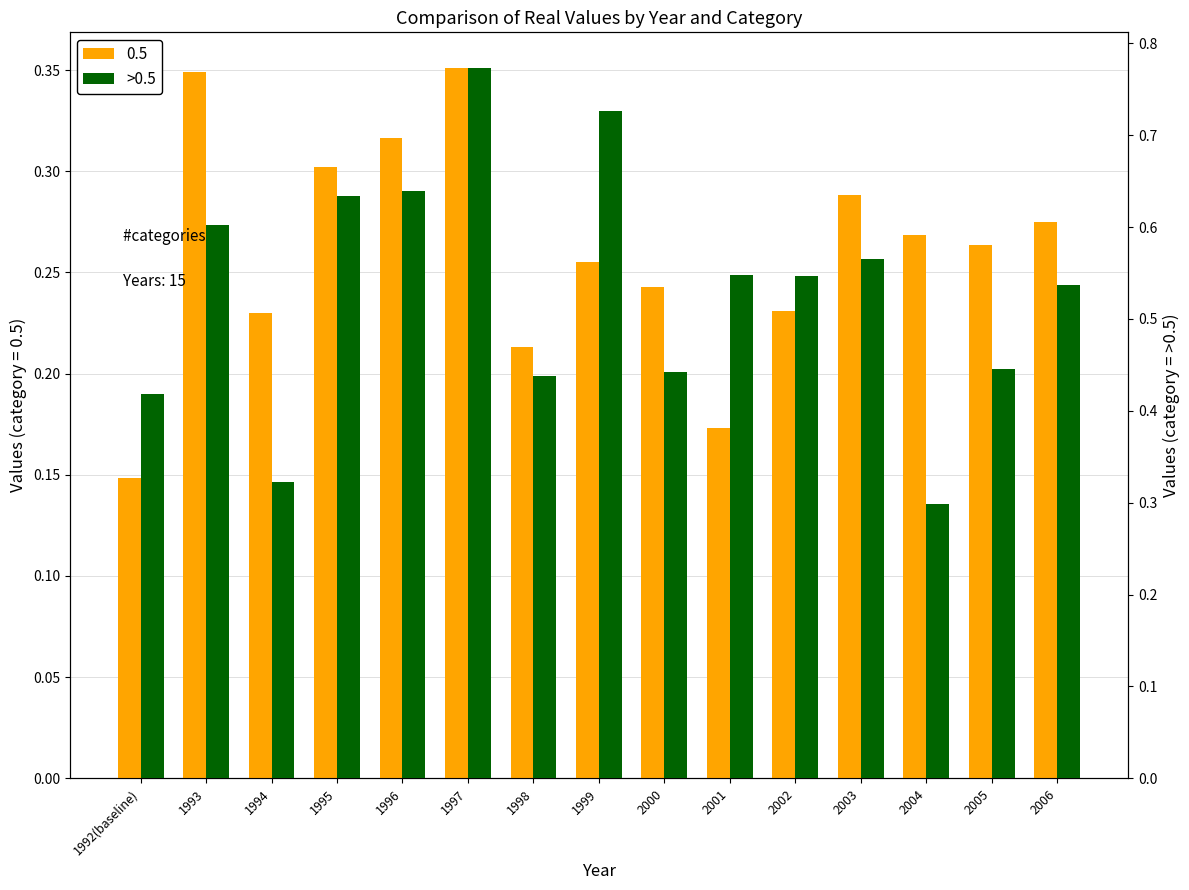

Count the values in the range 0 to 1.

15